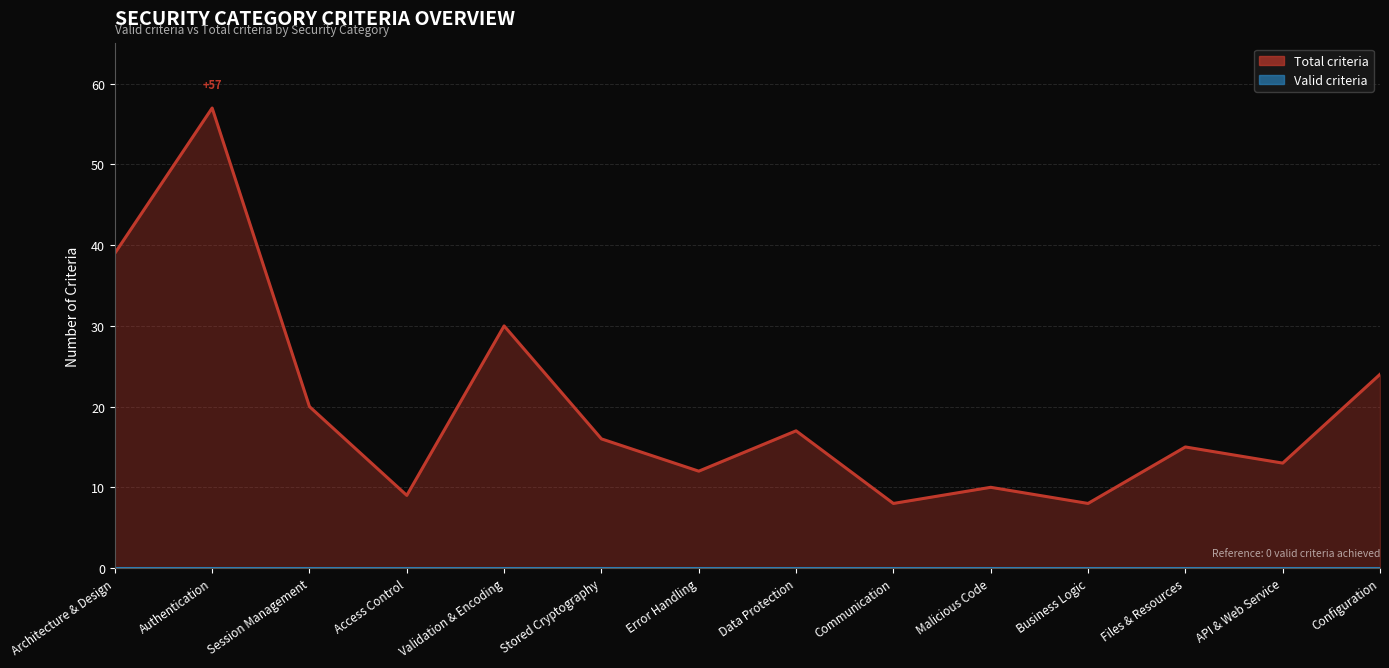

What is the label of the 6th point from the left?

Stored Cryptography